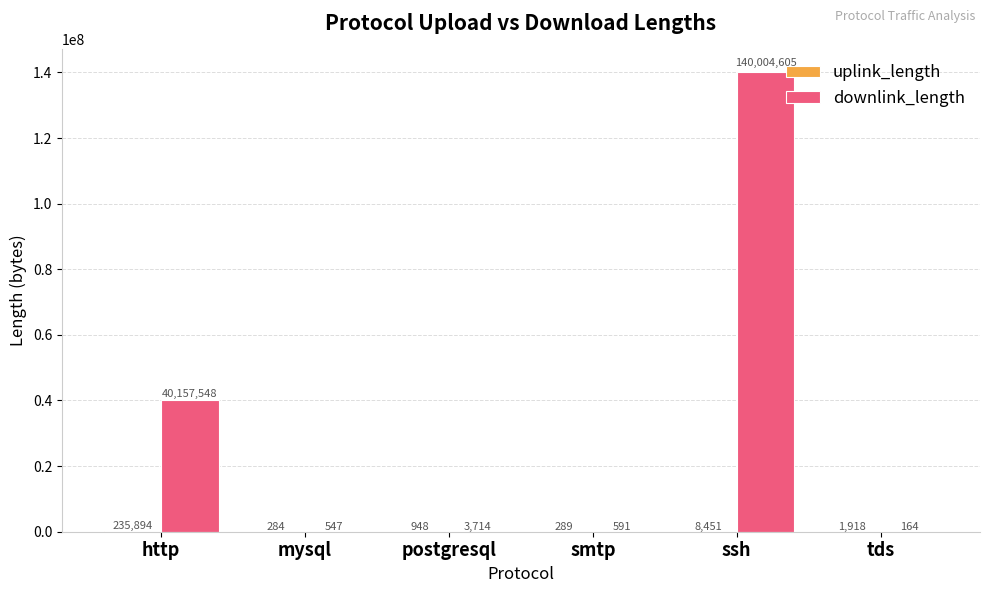

The downlink_length series shows 14278328 at http. True or false?

False